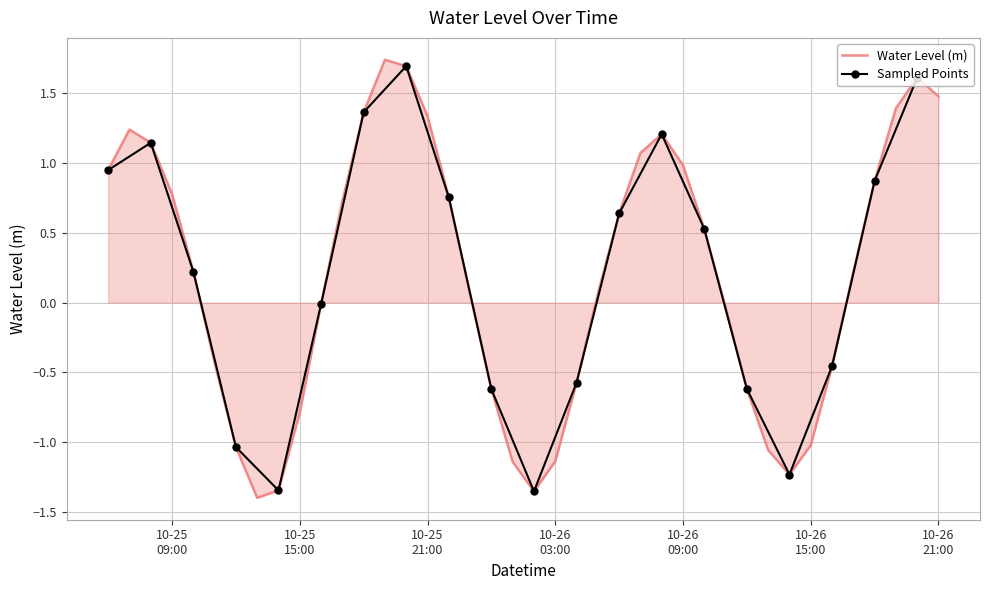

What is the label of the 39th point from the left?

2025-10-26 20:00:00